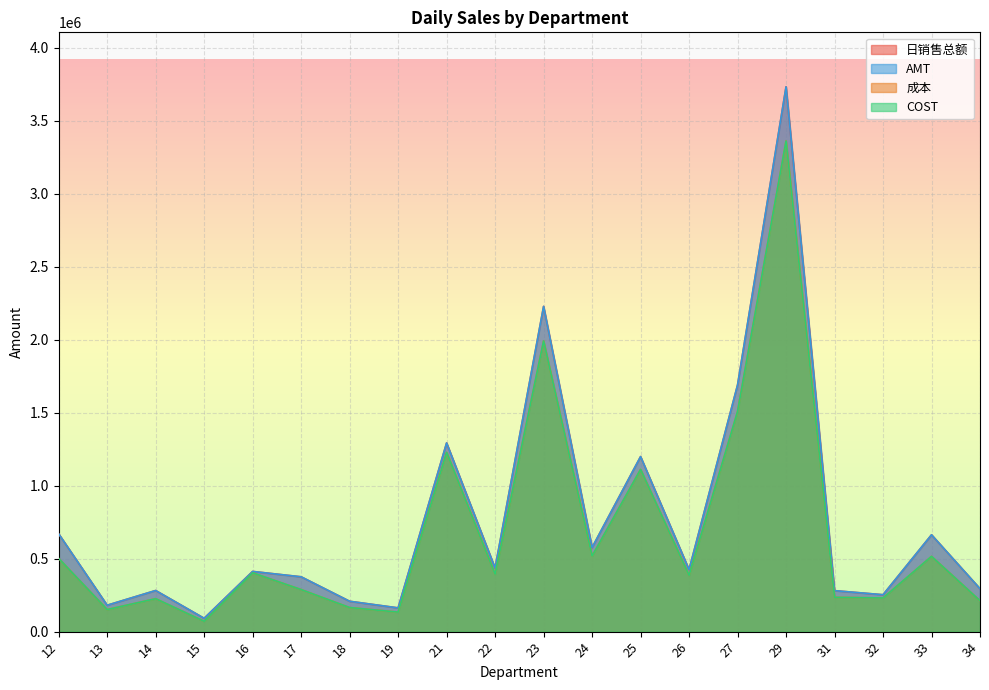

Which series has the largest range (max minus min)?

AMT